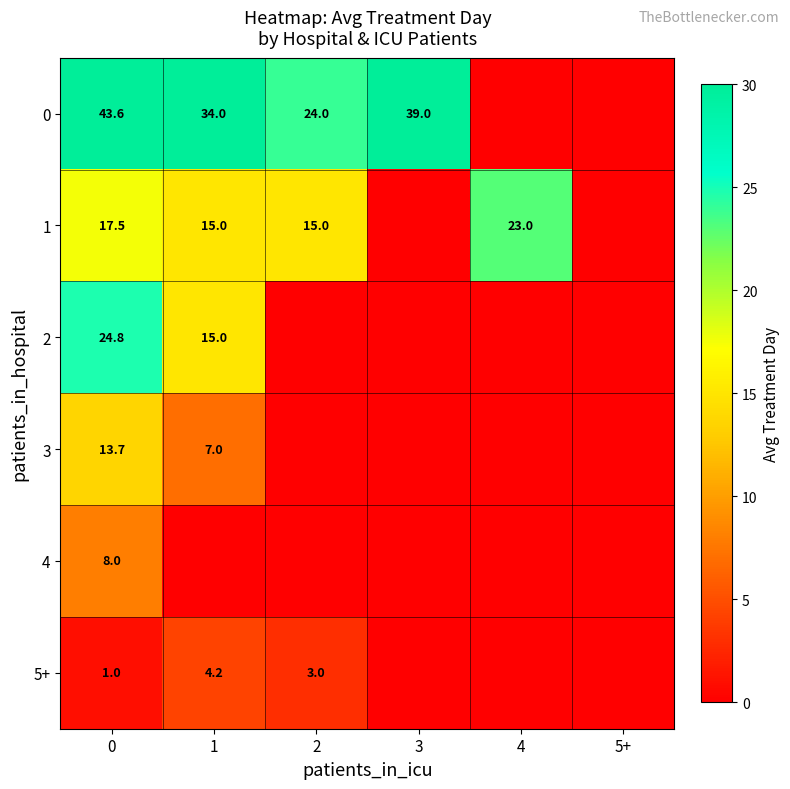

True or false: 3 has a value of 1.9 at 1.

False